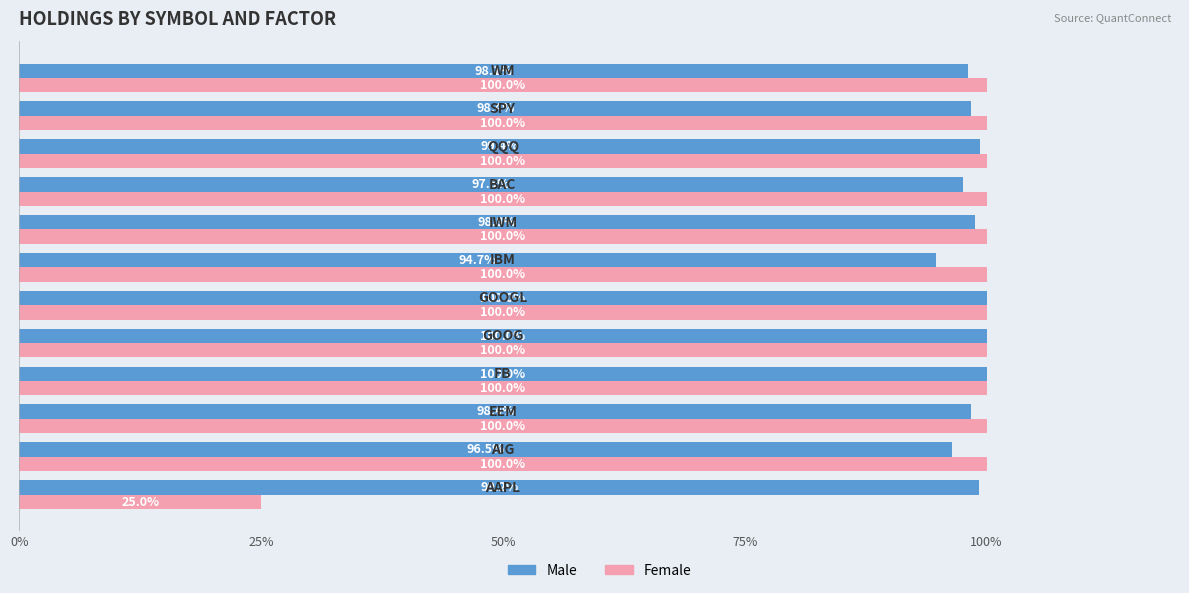

How many values in the Female series are below 100?

1